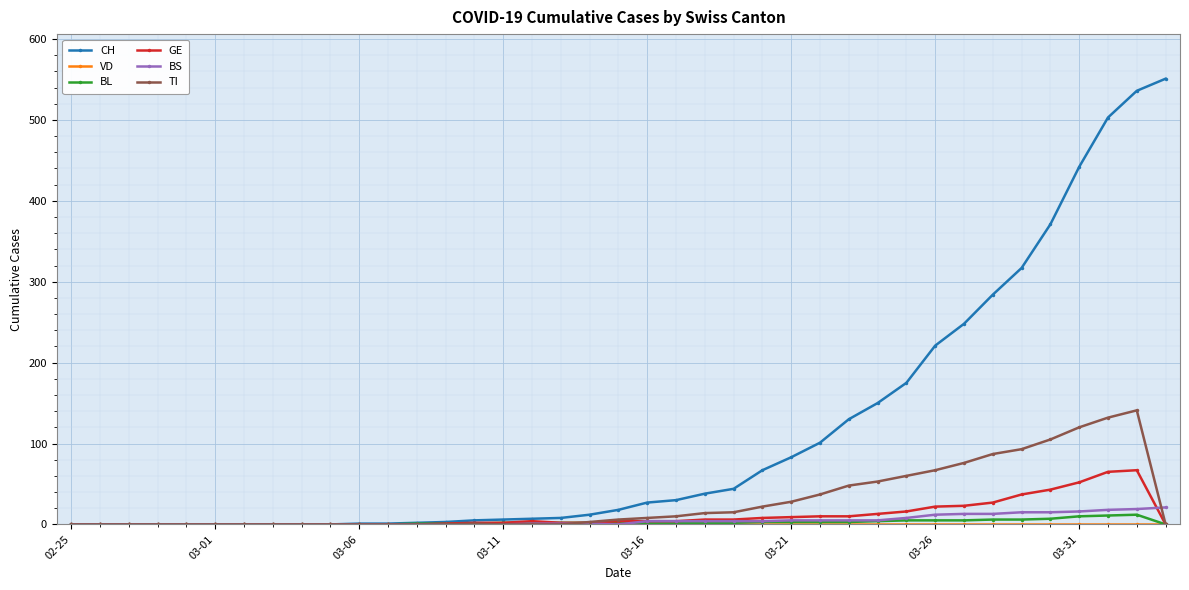

Which series has the widest spread of values?

CH